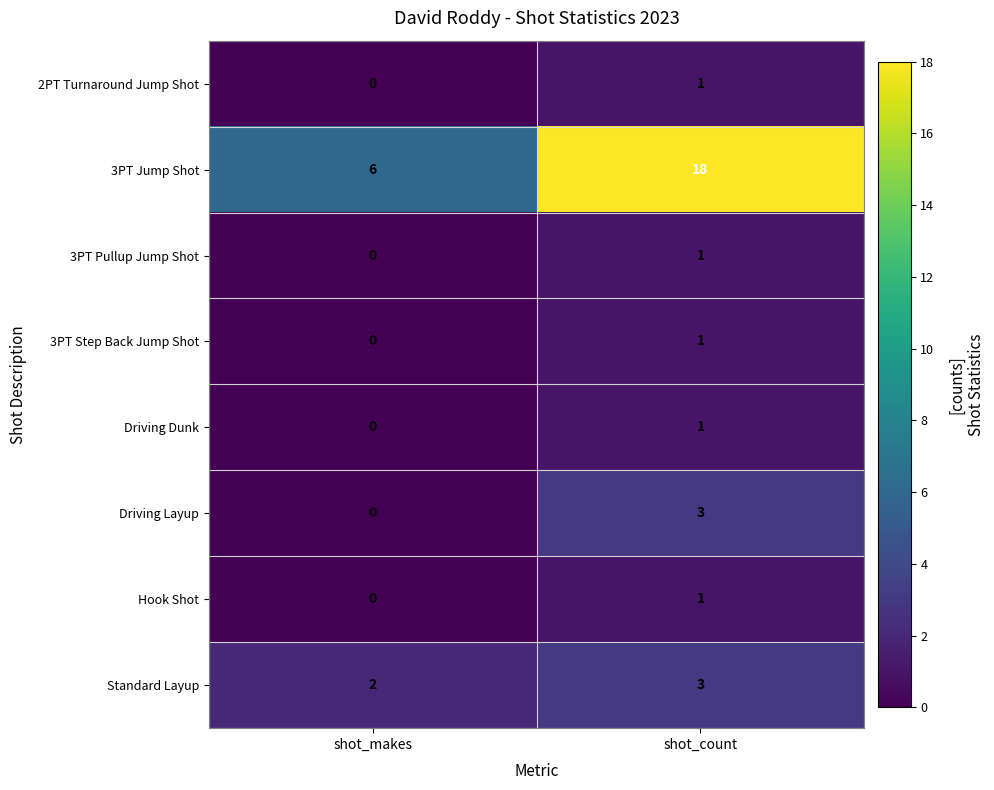

The Driving Layup series shows 1 at shot_count. True or false?

False